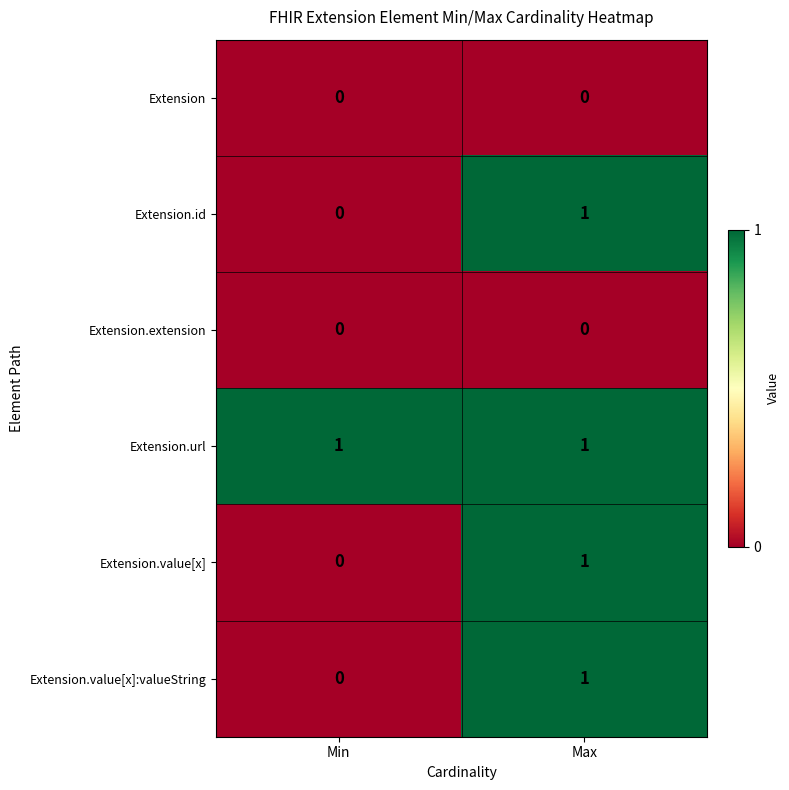

Rank the categories by Extension.id value from highest to lowest.

Max, Min